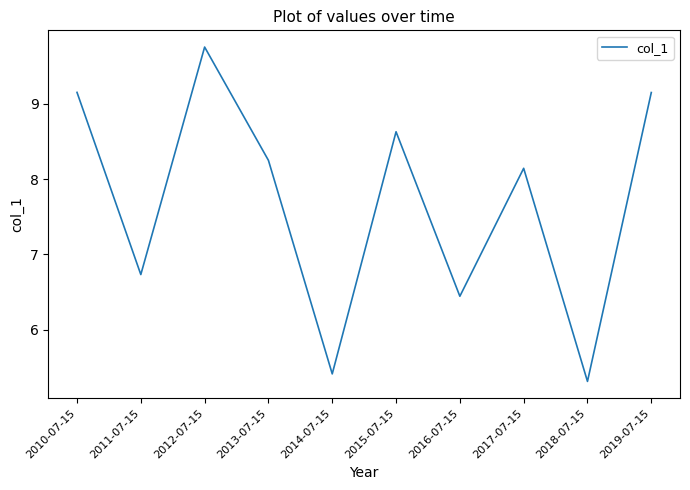

What is the difference between the maximum and minimum values?

4.4